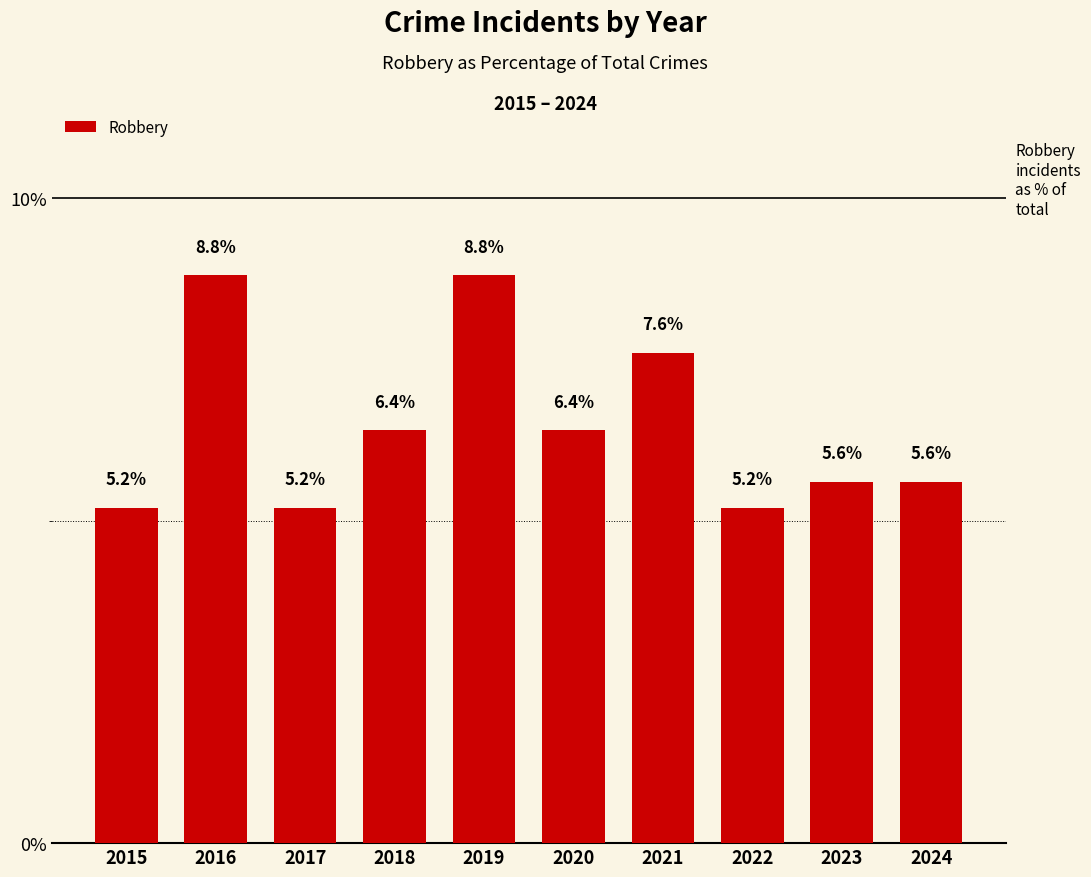

Approximately how many times larger is the value at 2017 compared to 2018?

0.8